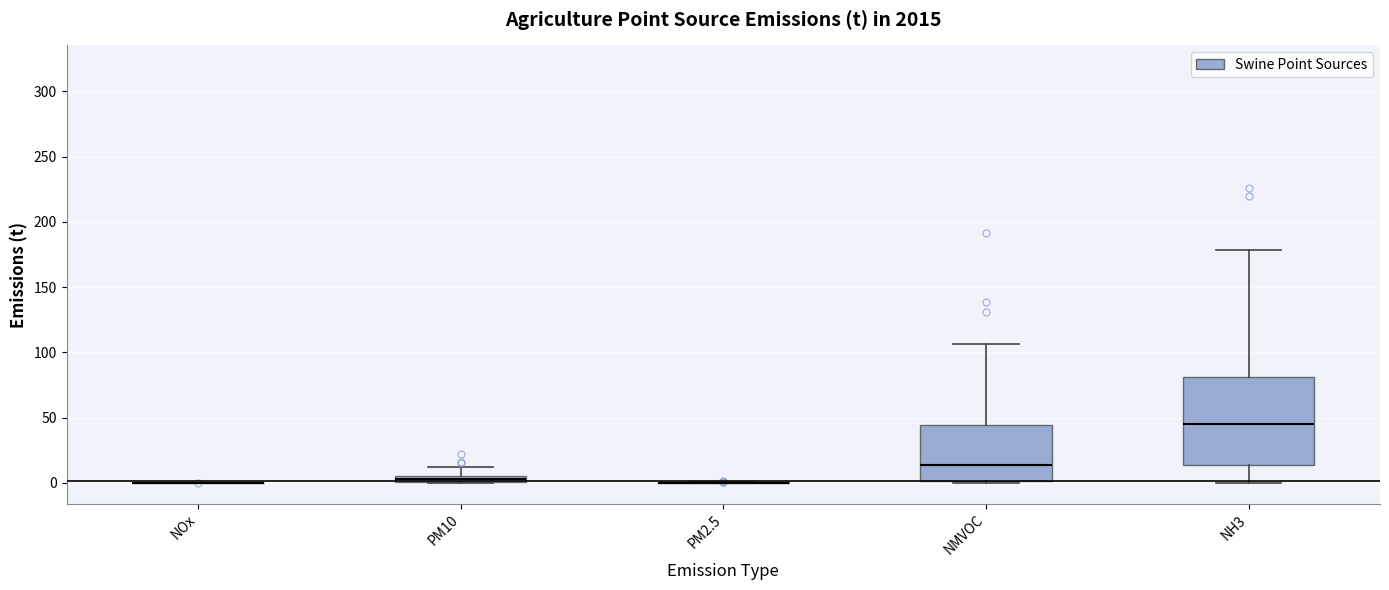

Which box is the tallest, from its lower edge to its upper edge?

NH3